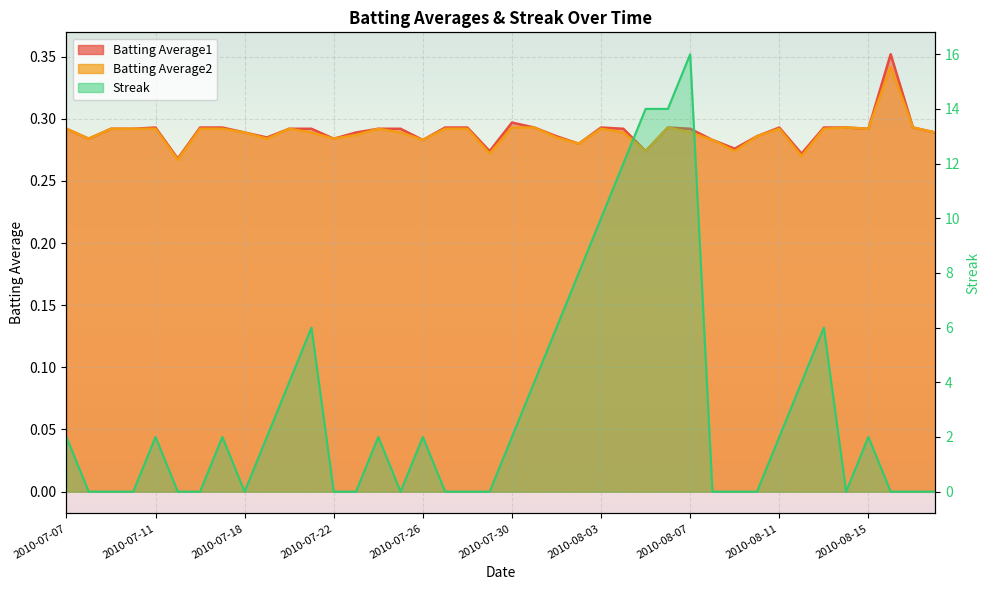

Reading left to right, what are all the values shown in this chart?

Batting Average1: 2010-07-07=0.3	2010-07-08=0.3	2010-07-09=0.3	2010-07-10=0.3	2010-07-11=0.3	2010-07-15=0.3	2010-07-16=0.3	2010-07-17=0.3	2010-07-18=0.3	2010-07-19=0.3	2010-07-20=0.3	2010-07-21=0.3	2010-07-22=0.3	2010-07-23=0.3	2010-07-24=0.3	2010-07-25=0.3	2010-07-26=0.3	2010-07-27=0.3	2010-07-28=0.3	2010-07-29=0.3	2010-07-30=0.3	2010-07-31=0.3	2010-08-01=0.3	2010-08-02=0.3	2010-08-03=0.3	2010-08-04=0.3	2010-08-05=0.3	2010-08-06=0.3	2010-08-07=0.3	2010-08-08=0.3	2010-08-09=0.3	2010-08-10=0.3	2010-08-11=0.3	2010-08-12=0.3	2010-08-13=0.3	2010-08-14=0.3	2010-08-15=0.3	2010-08-16=0.4	2010-08-17=0.3	2010-08-18=0.3
Batting Average2: 2010-07-07=0.3	2010-07-08=0.3	2010-07-09=0.3	2010-07-10=0.3	2010-07-11=0.3	2010-07-15=0.3	2010-07-16=0.3	2010-07-17=0.3	2010-07-18=0.3	2010-07-19=0.3	2010-07-20=0.3	2010-07-21=0.3	2010-07-22=0.3	2010-07-23=0.3	2010-07-24=0.3	2010-07-25=0.3	2010-07-26=0.3	2010-07-27=0.3	2010-07-28=0.3	2010-07-29=0.3	2010-07-30=0.3	2010-07-31=0.3	2010-08-01=0.3	2010-08-02=0.3	2010-08-03=0.3	2010-08-04=0.3	2010-08-05=0.3	2010-08-06=0.3	2010-08-07=0.3	2010-08-08=0.3	2010-08-09=0.3	2010-08-10=0.3	2010-08-11=0.3	2010-08-12=0.3	2010-08-13=0.3	2010-08-14=0.3	2010-08-15=0.3	2010-08-16=0.3	2010-08-17=0.3	2010-08-18=0.3
Streak: 2010-07-07=2.0	2010-07-08=0.0	2010-07-09=0.0	2010-07-10=0.0	2010-07-11=2.0	2010-07-15=0.0	2010-07-16=0.0	2010-07-17=2.0	2010-07-18=0.0	2010-07-19=2.0	2010-07-20=4.0	2010-07-21=6.0	2010-07-22=0.0	2010-07-23=0.0	2010-07-24=2.0	2010-07-25=0.0	2010-07-26=2.0	2010-07-27=0.0	2010-07-28=0.0	2010-07-29=0.0	2010-07-30=2.0	2010-07-31=4.0	2010-08-01=6.0	2010-08-02=8.0	2010-08-03=10.0	2010-08-04=12.0	2010-08-05=14.0	2010-08-06=14.0	2010-08-07=16.0	2010-08-08=0.0	2010-08-09=0.0	2010-08-10=0.0	2010-08-11=2.0	2010-08-12=4.0	2010-08-13=6.0	2010-08-14=0.0	2010-08-15=2.0	2010-08-16=0.0	2010-08-17=0.0	2010-08-18=0.0